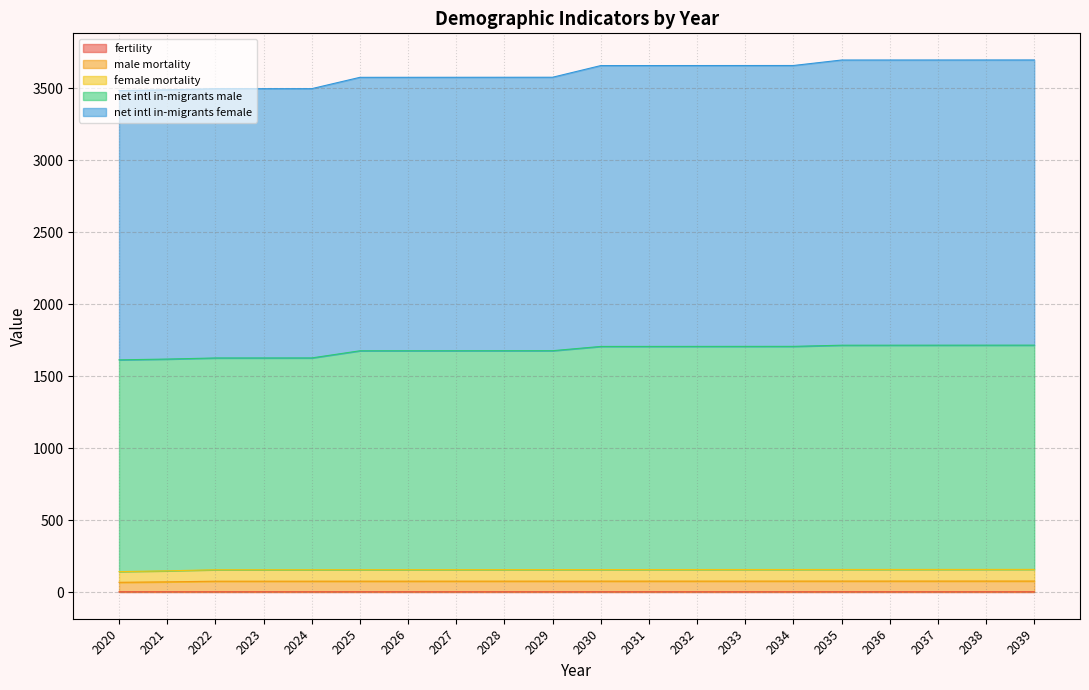

What is the total value across all series at 2035?

3695.1